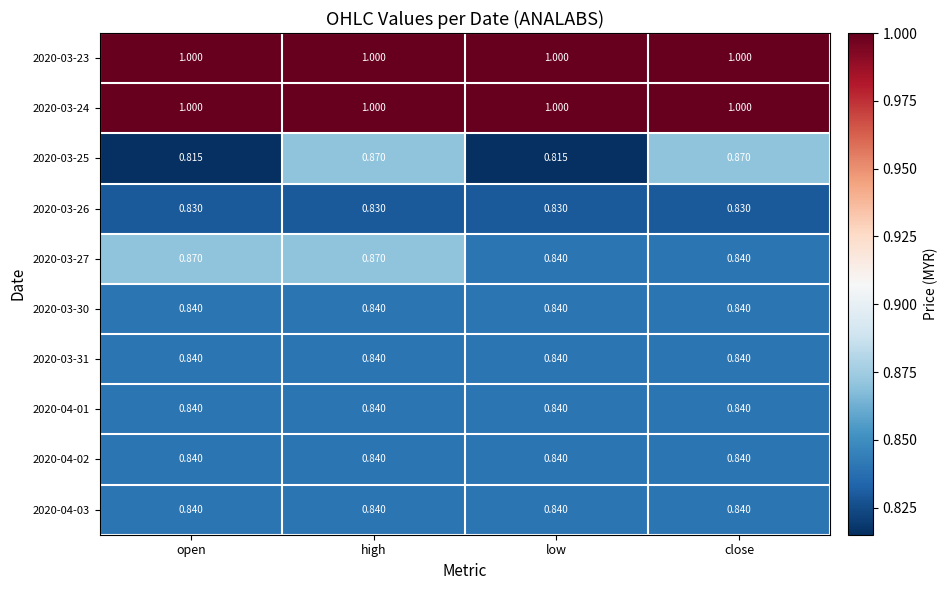

At which category is the sum across all series the highest?

high